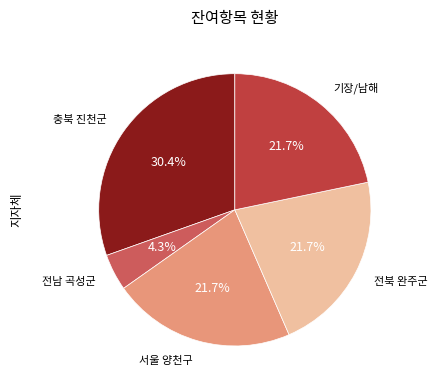

What percentage do 전북 완주군 and 기장/남해 together represent?

43.5%